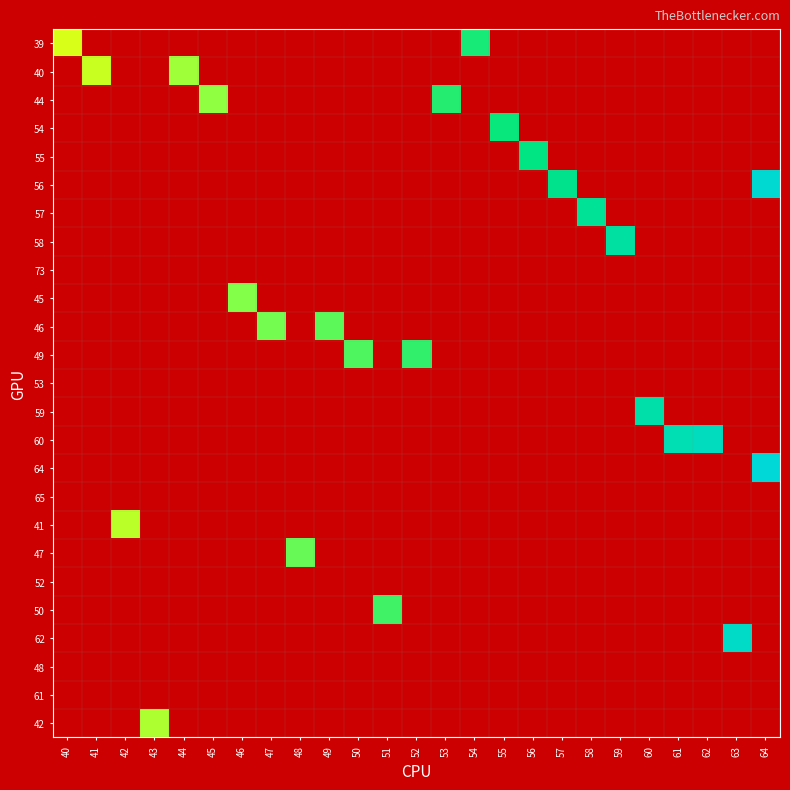

Rank the series at 53 from lowest to highest value.

39, 40, 54, 55, 56, 57, 58, 73, 45, 46, 49, 53, 59, 60, 64, 65, 41, 47, 52, 50, 62, 48, 61, 42, 44